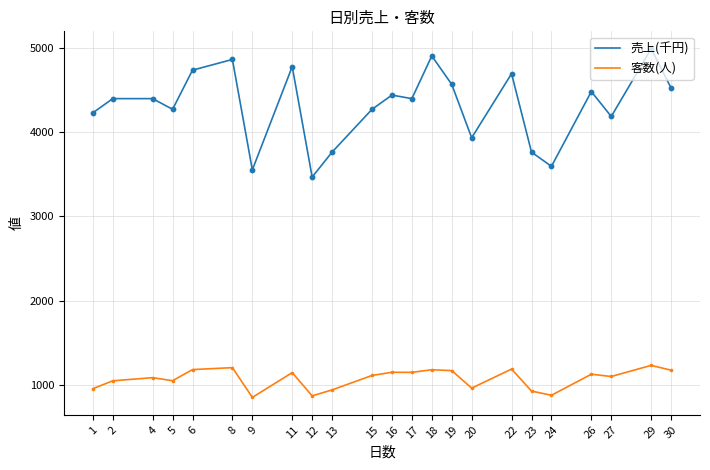

Which series has the largest total across all categories?

売上(千円)